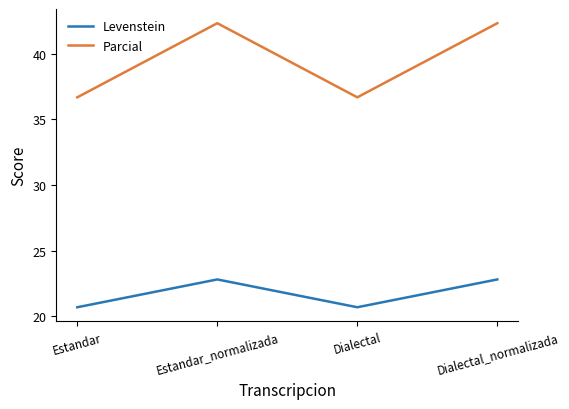

Which series has the largest total across all categories?

Parcial